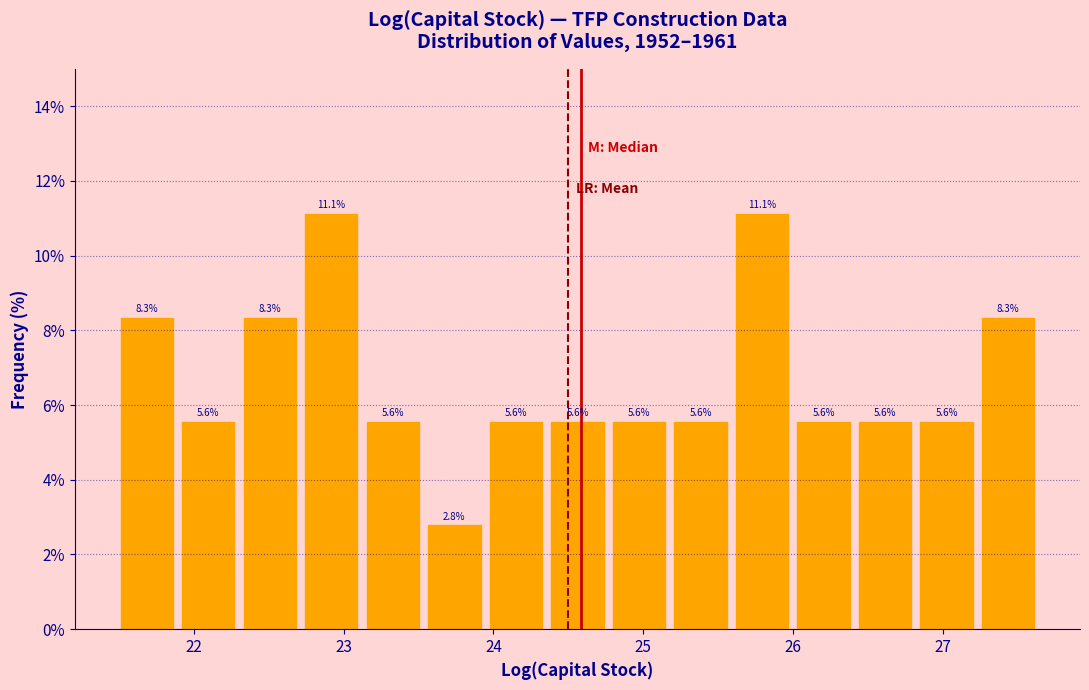

What is the height of the bar covering 24.4 to 24.8 on the x-axis? The bar edges are not printed on the chart, so give them approximately, as read against the axis.

5.6